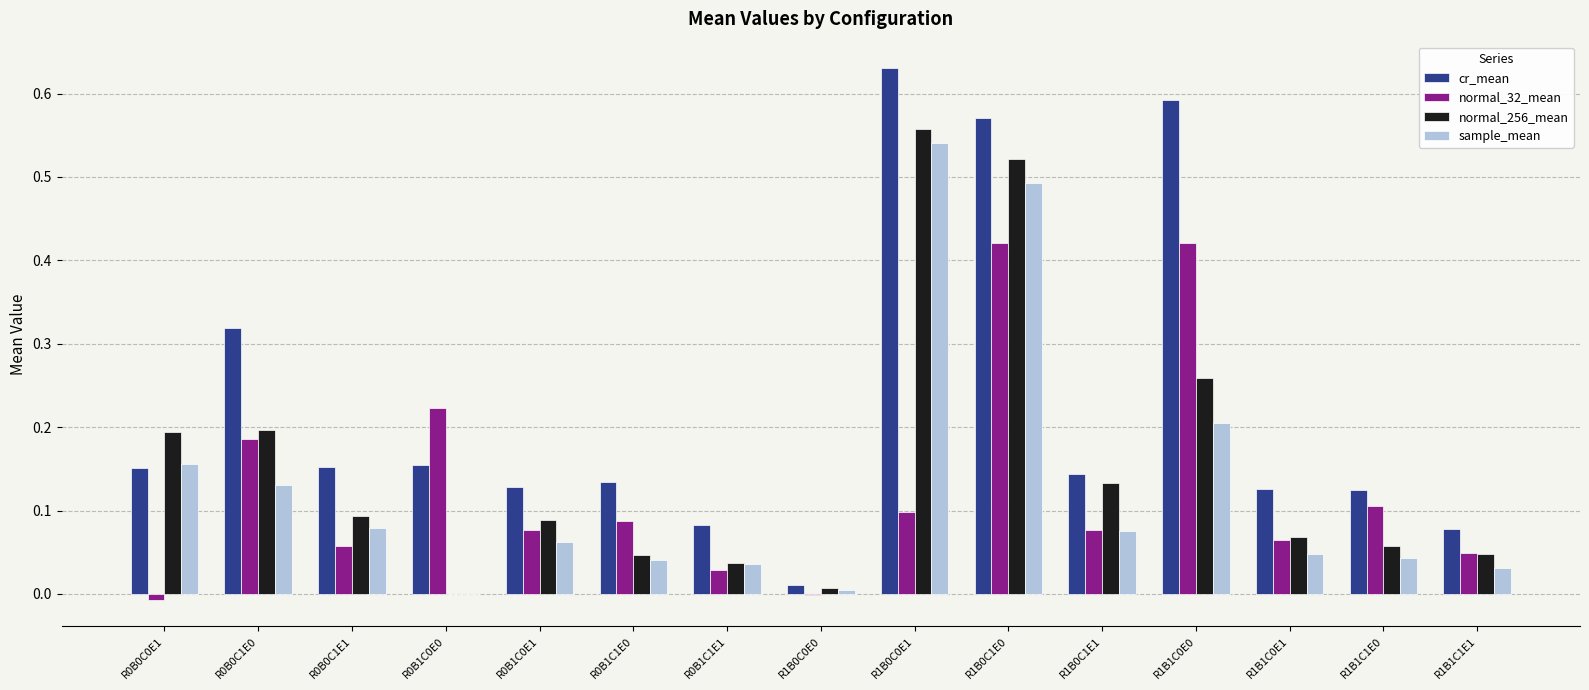

What is the sum of all cr_mean values?

3.4